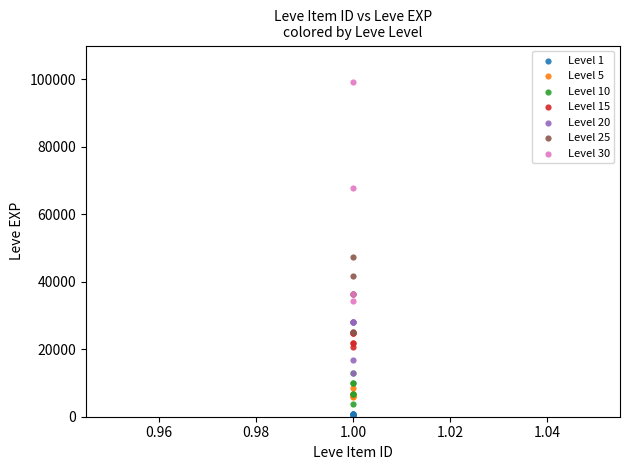

Which series has the widest spread of Y values?

Level 30